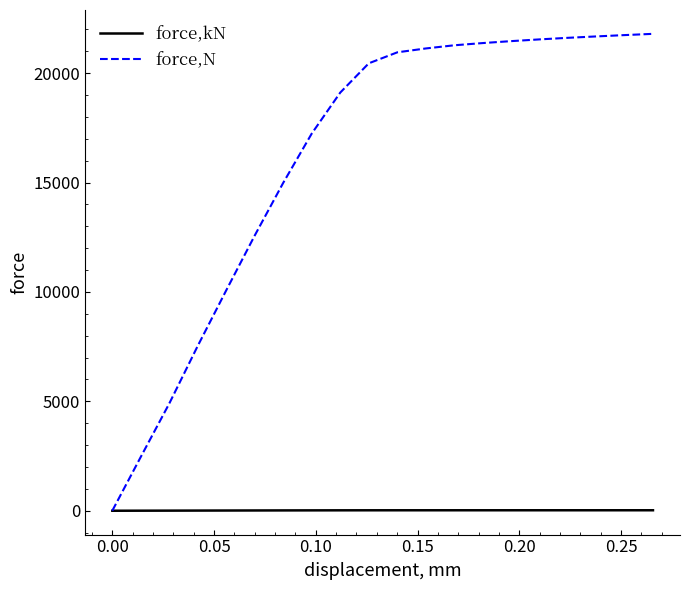

Rank the series by their average value, from highest to lowest.

force,N, force,kN